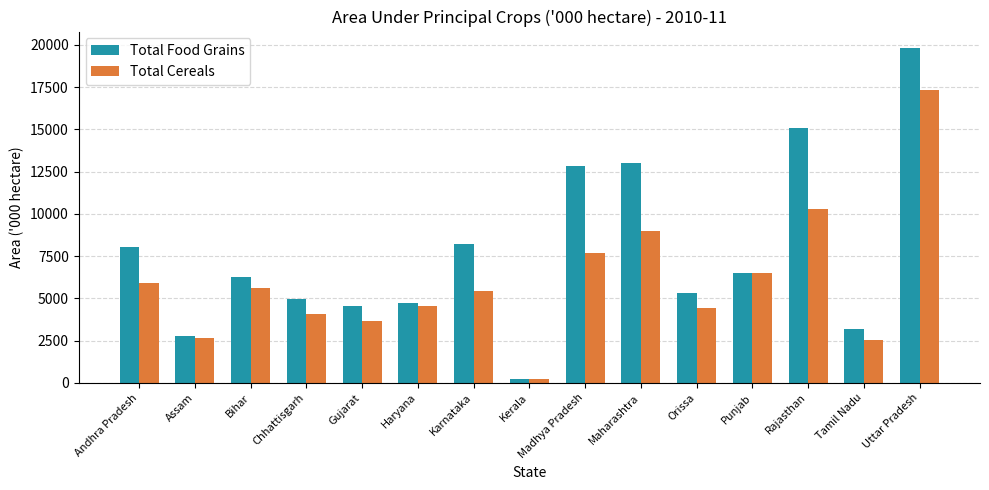

What is the highest value of the Total Cereals series?

17355.0